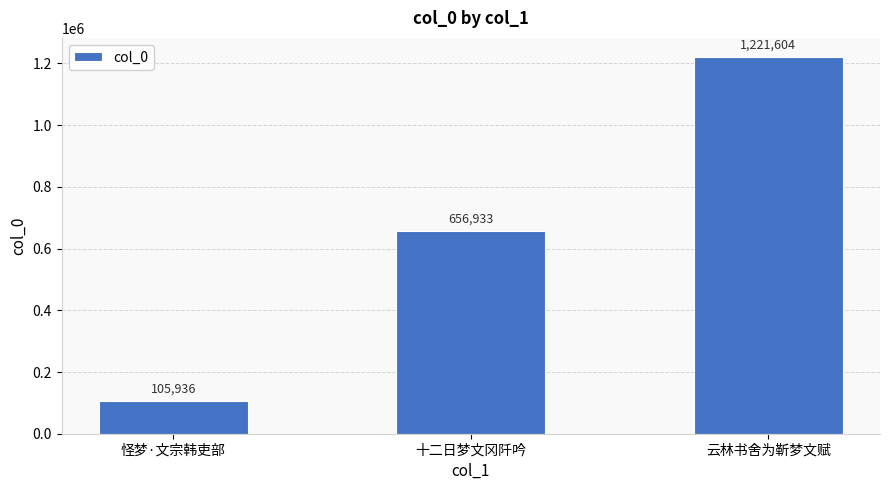

What is the change in value from 怪梦·文宗韩吏部 to 云林书舍为靳梦文赋?

+1115668